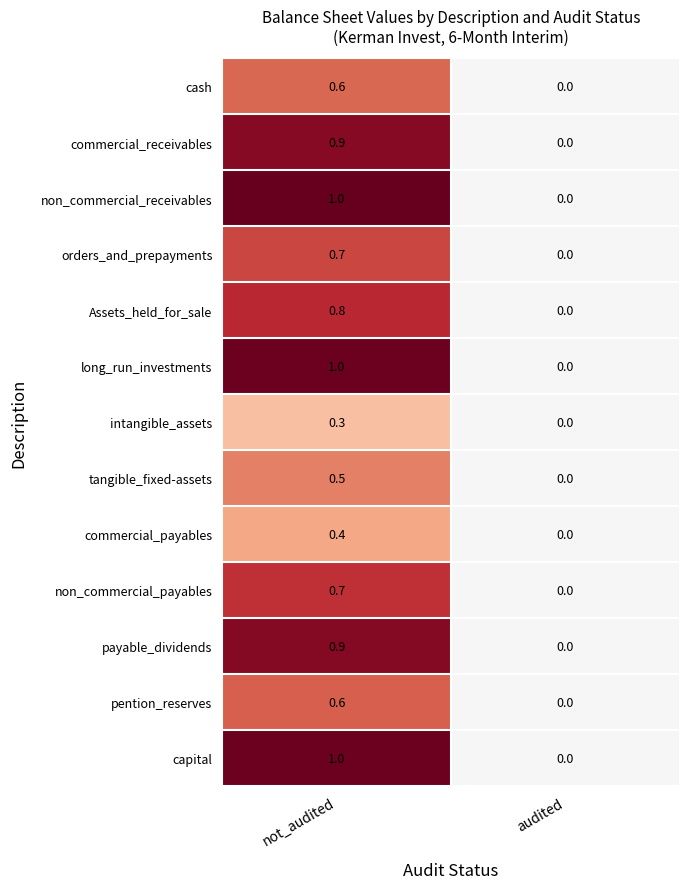

What is the maximum value shown in the chart?

1.0